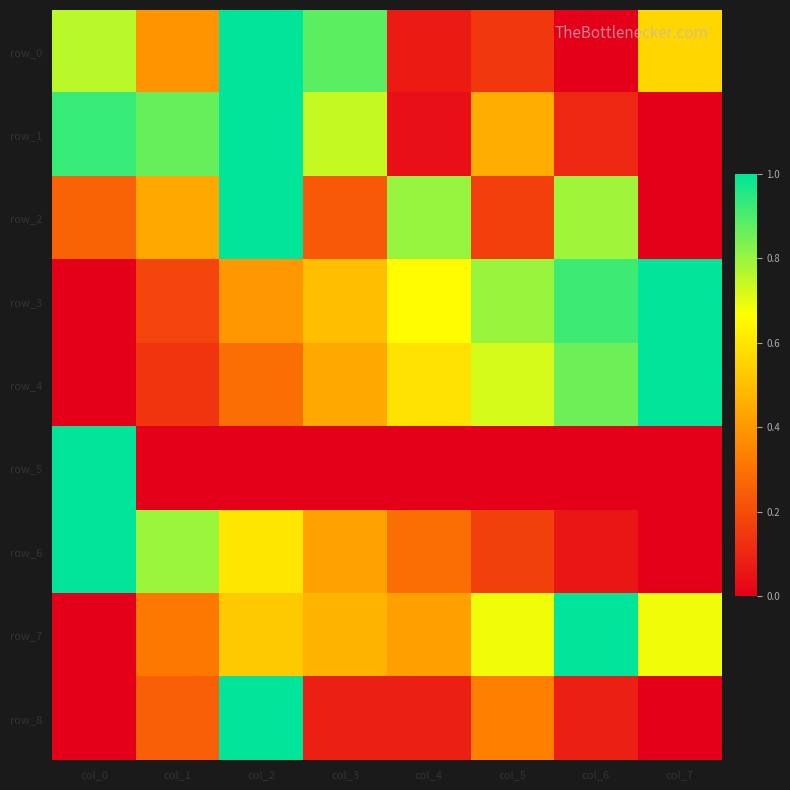

At which label does row_2 reach its peak?

col_2